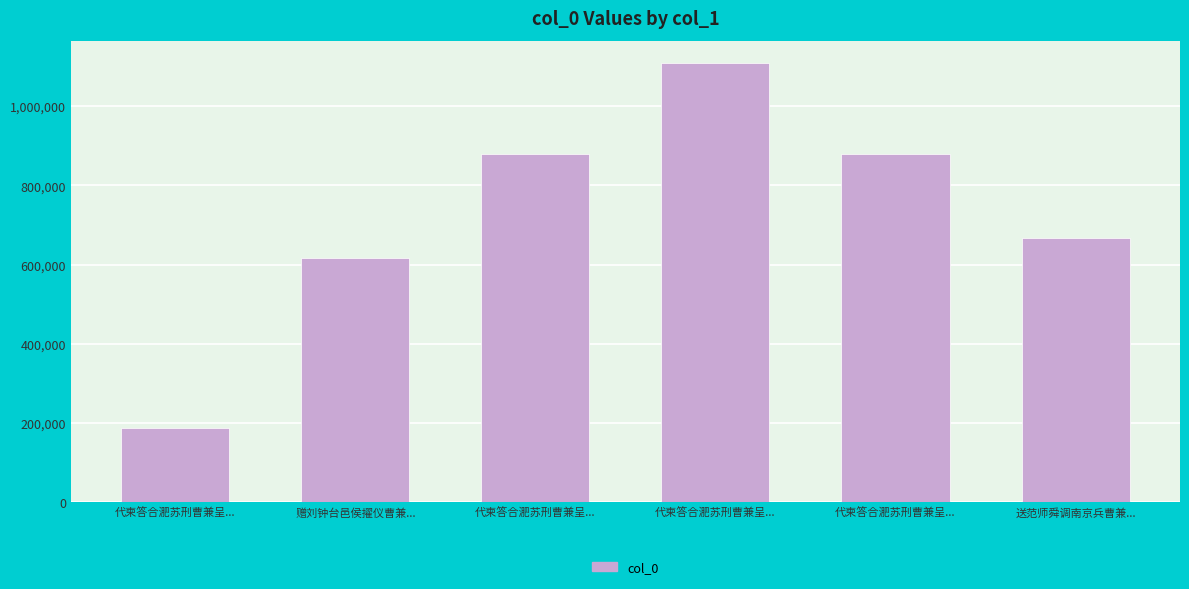

The chart shows a value of 1111204 at 赠刘钟台邑侯擢仪曹兼.... True or false?

False